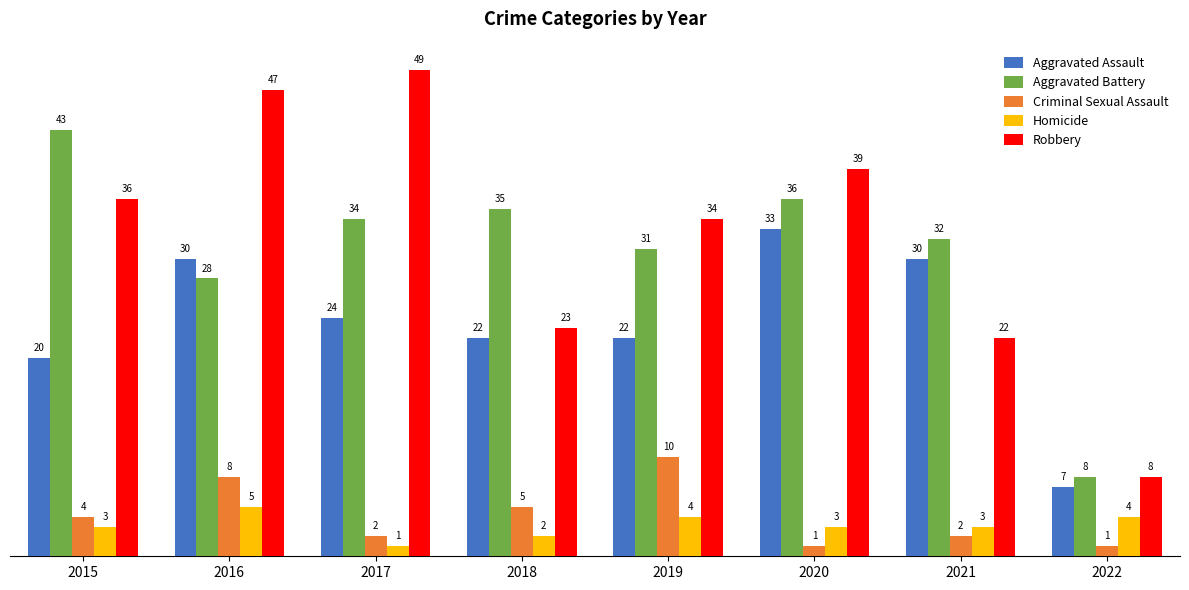

What is the highest value of the Aggravated Assault series?

33